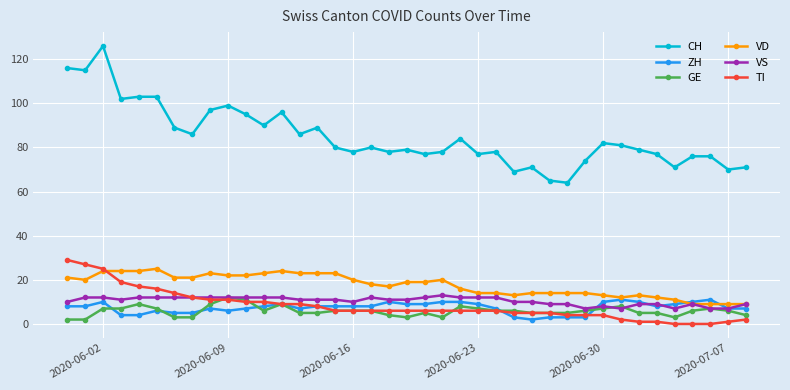

True or false: VS has more than 1 points higher than both neighbors.

True